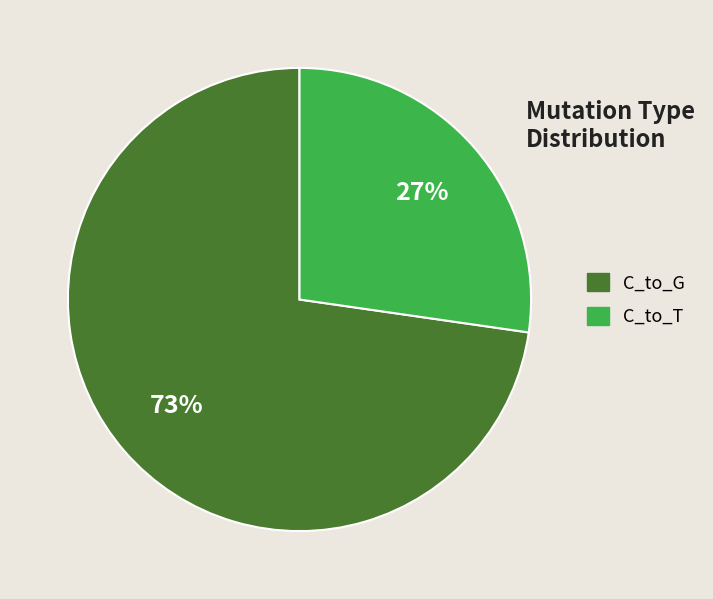

Which category has the biggest portion of the pie?

C_to_G